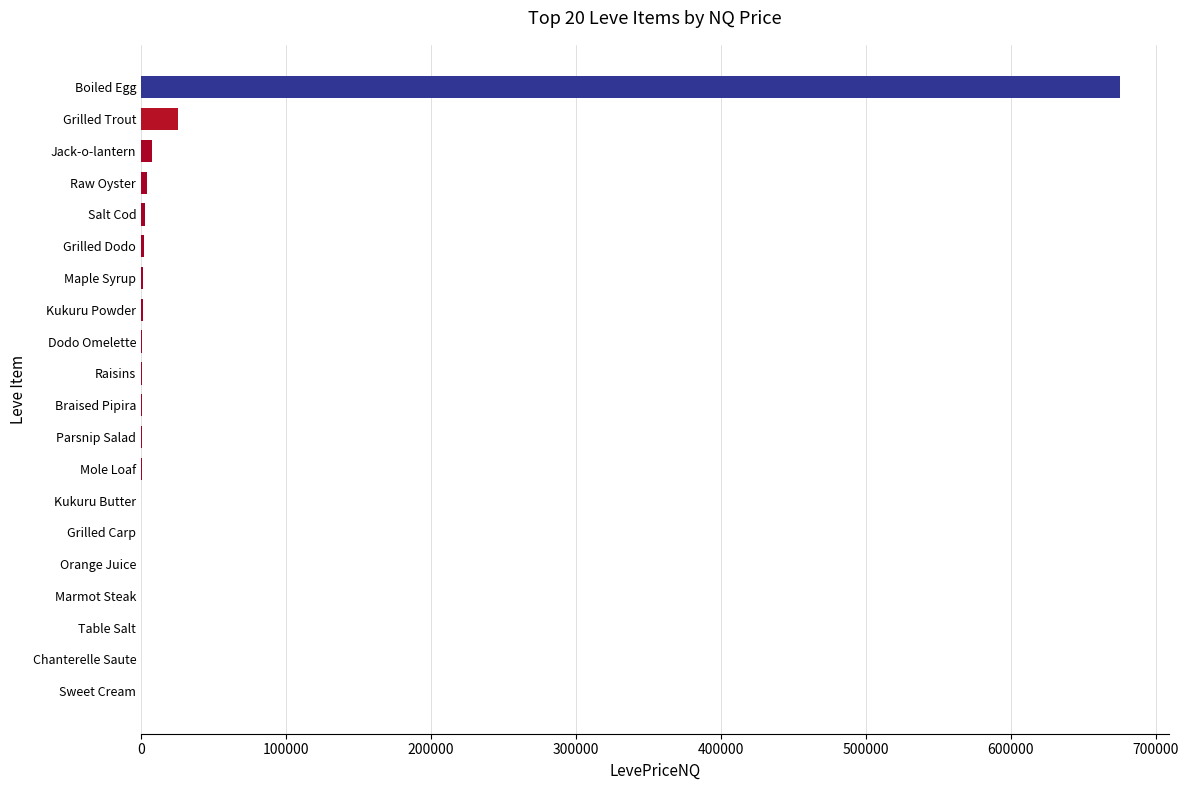

Which category has the highest value across all series?

Boiled Egg